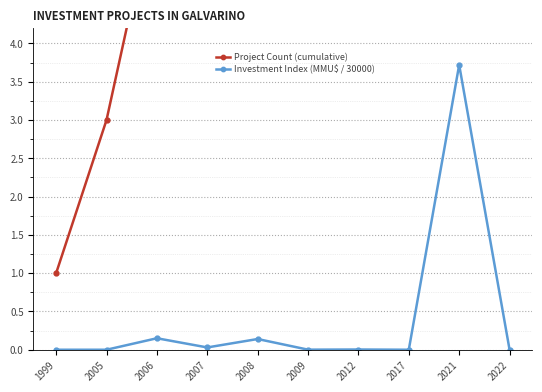

Which series changed the most between 2012 and 2017?

Project Count (cumulative)